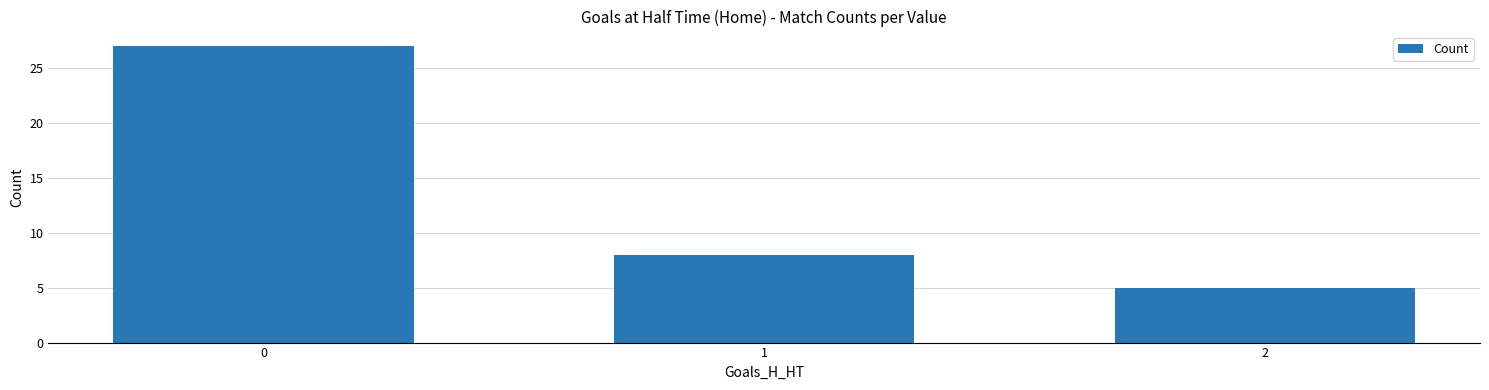

True or false: the data shows 5 at 1.

False